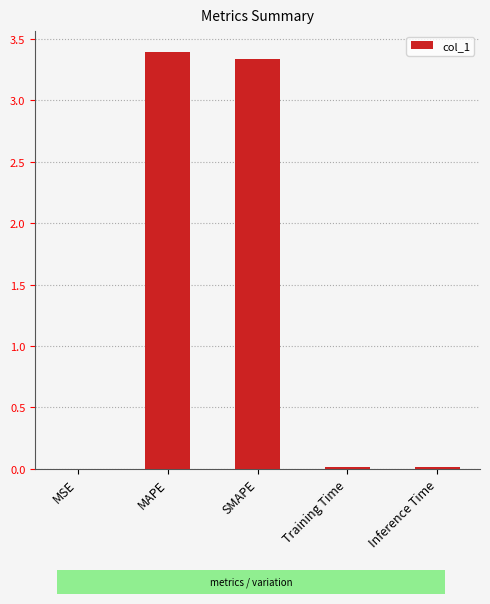

The chart shows a value of 5.0 at SMAPE. True or false?

False